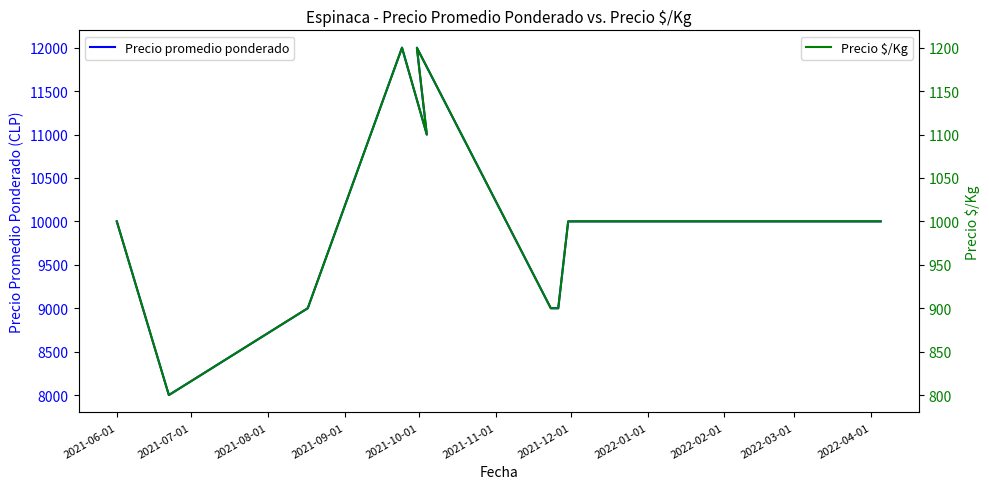

What is the value of the Precio promedio ponderado point at the 12th from the left?

10000